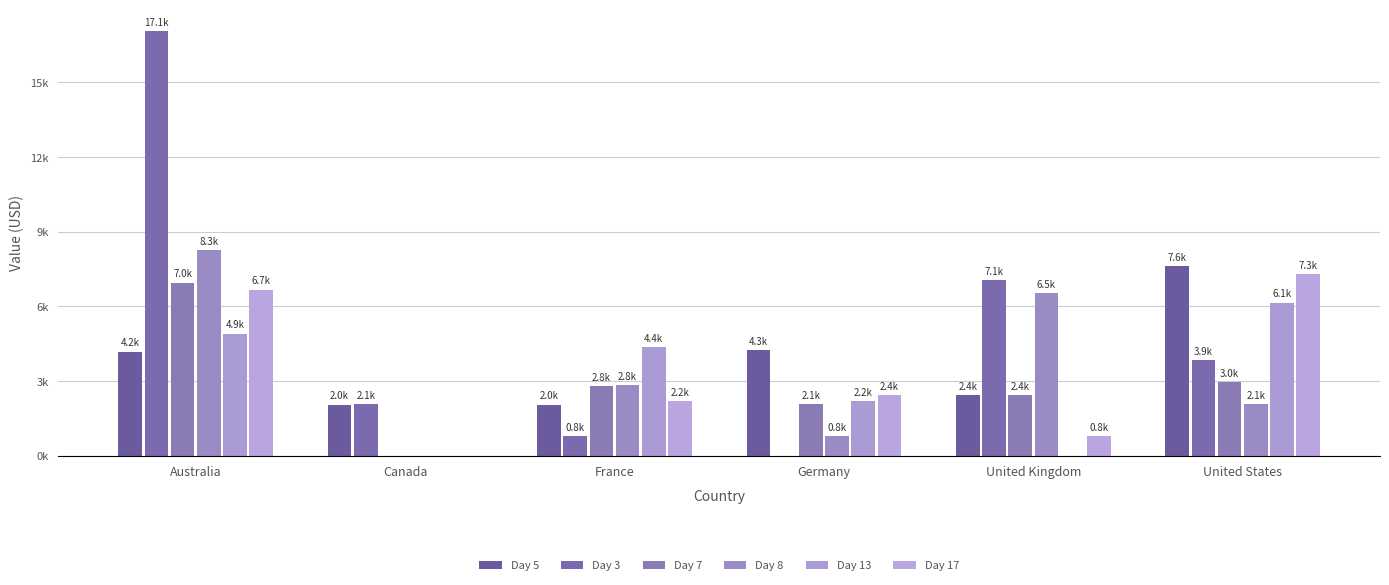

Which series has the widest spread of values?

Day 3